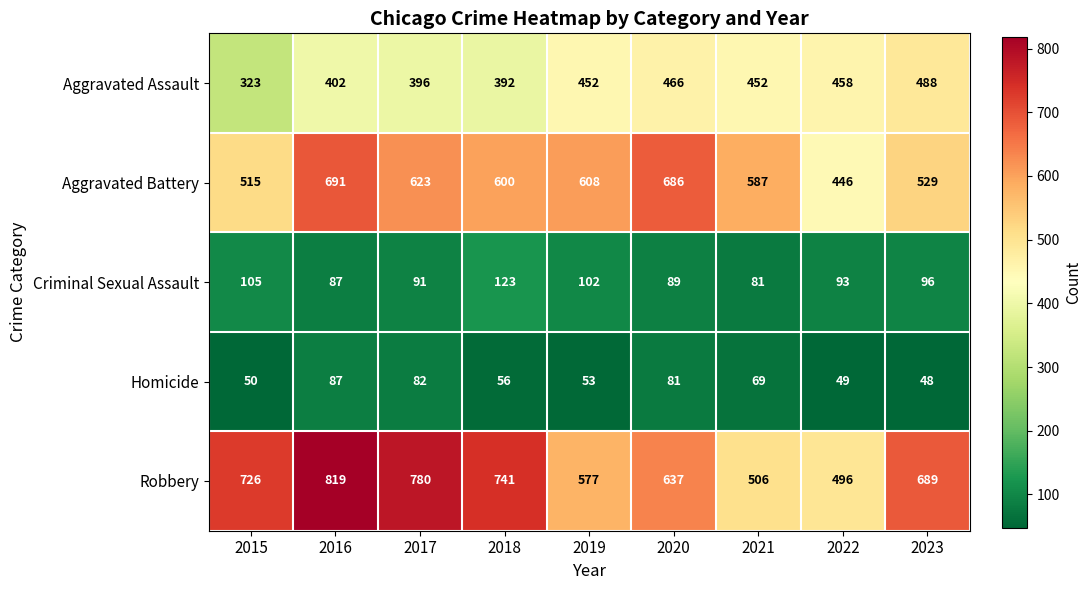

Rank the series at 2021 from highest to lowest value.

Aggravated Battery, Robbery, Aggravated Assault, Criminal Sexual Assault, Homicide